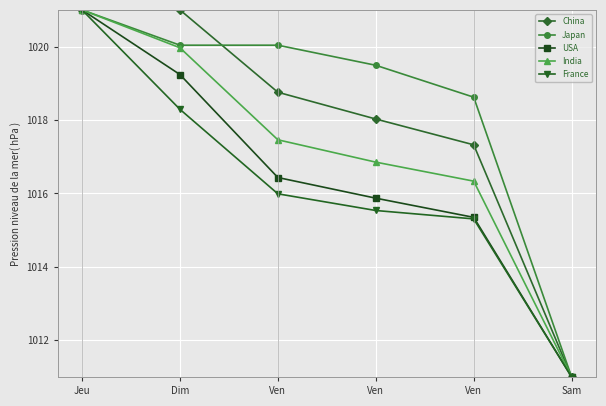

What are all the series names shown in the legend?

China, Japan, USA, India, France